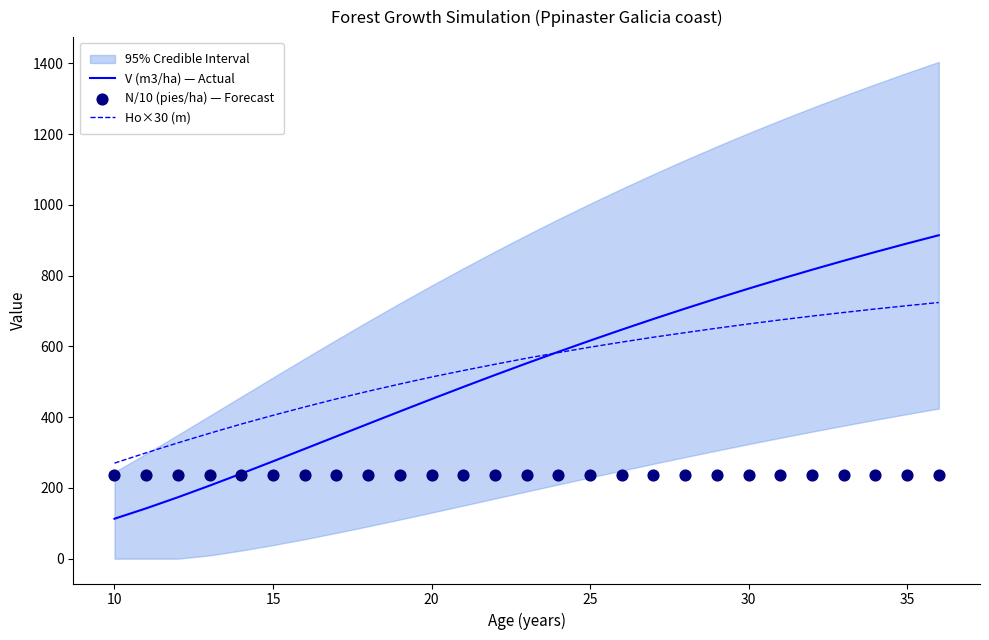

The value of Ho×30 (m) at 25 is 868.7. True or false?

False